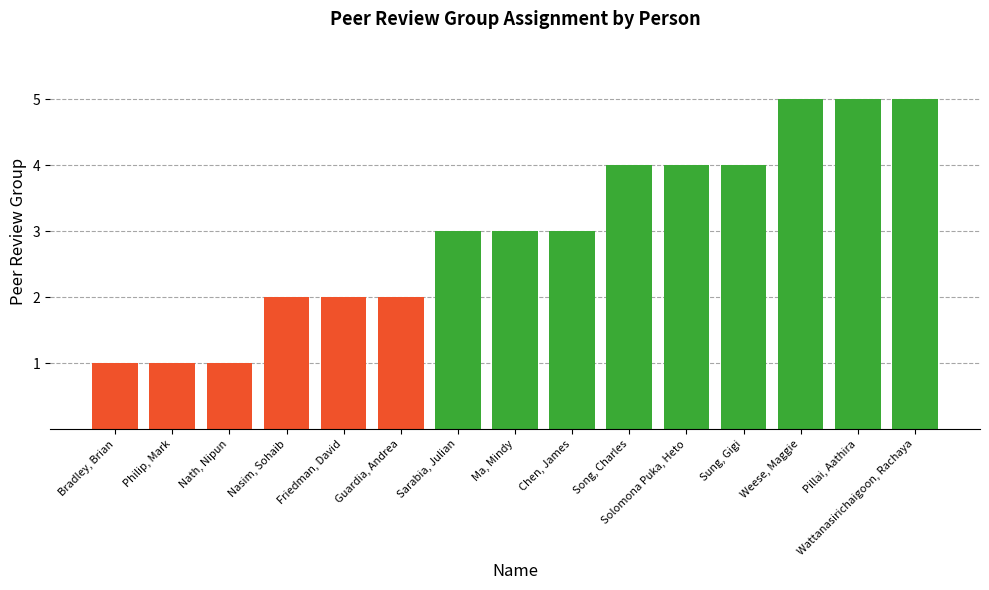

Approximately how many times larger is the value at Nasim, Sohaib compared to Sung, Gigi?

0.5